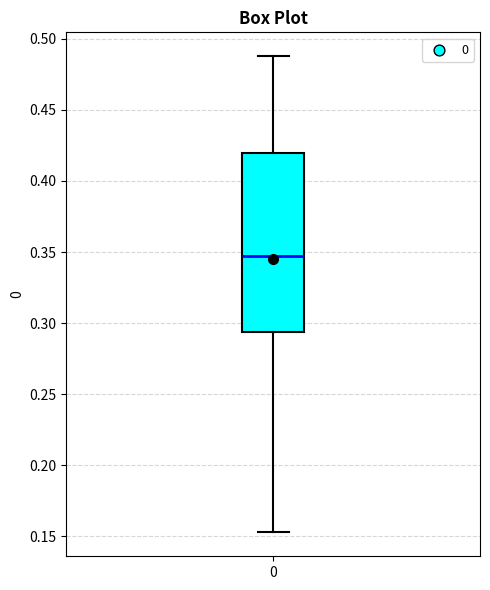

Transcribe this box plot: give where the median line is, the range the box spans, and where the two whiskers end, as read against the y-axis. The values are not printed on the chart, so give them approximately, as read against the axis.

median 0.345, box 0.295 to 0.420, whiskers 0.155 to 0.490